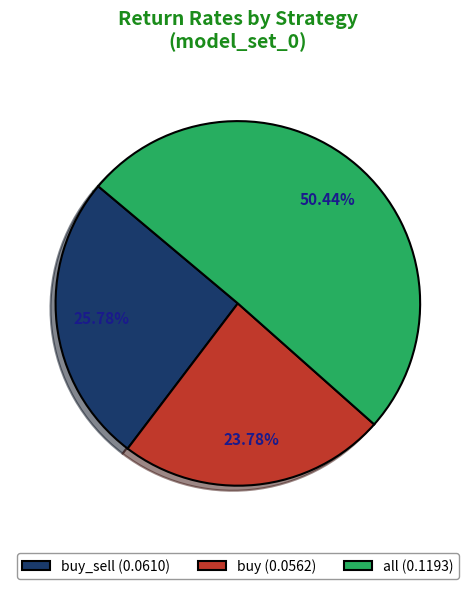

Do buy (0.0562) and buy_sell (0.0610) together represent more than half of the pie?

No